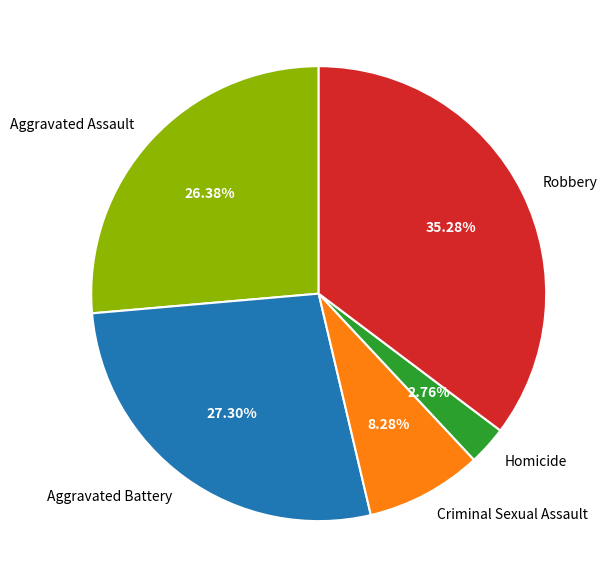

Is there any slice that represents more than half of the pie?

No